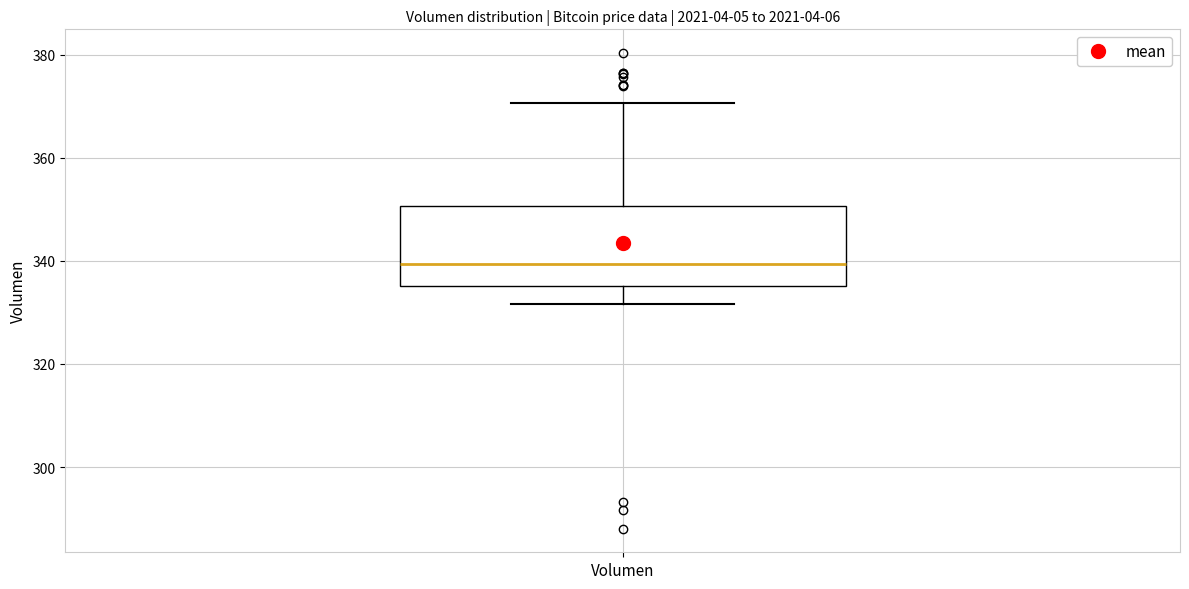

Where is the upper edge of the box for Volumen on the y-axis? The values are not printed on the chart, so give them approximately, as read against the axis.

350